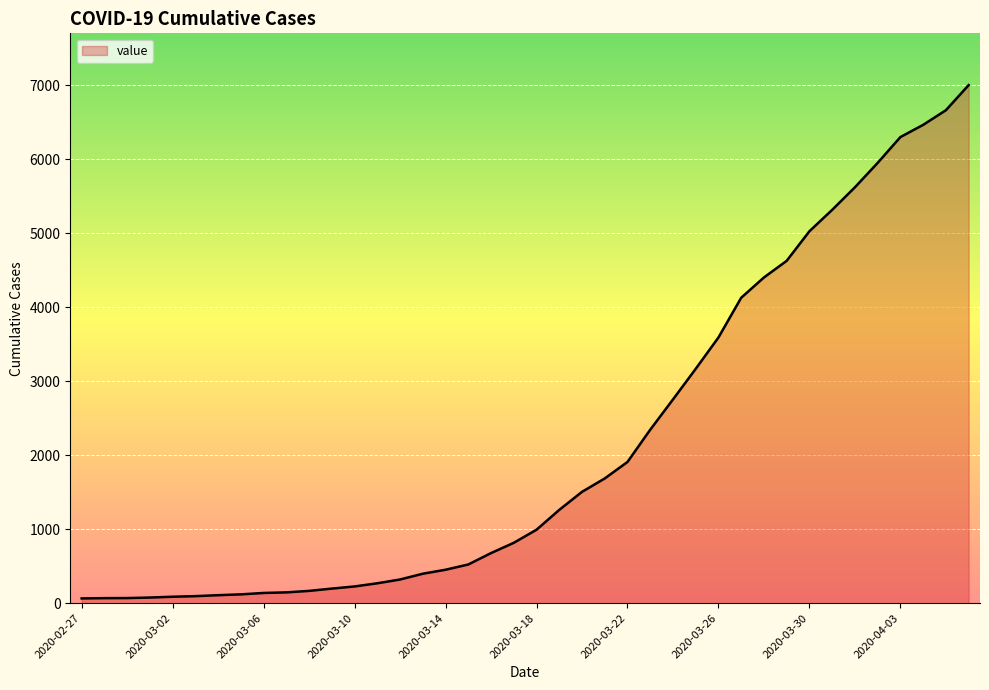

What is the greatest value displayed?

7003